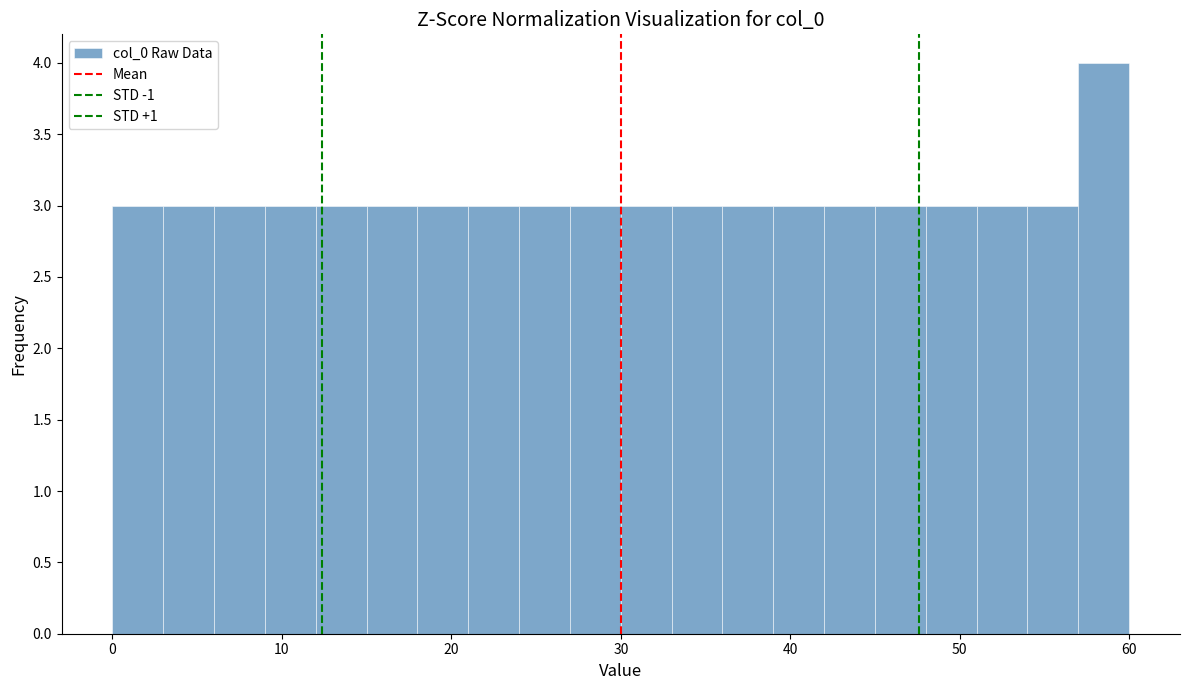

Around what value on the x-axis is the tallest bar? Give the approximate position of its centre, as read against the axis.

59